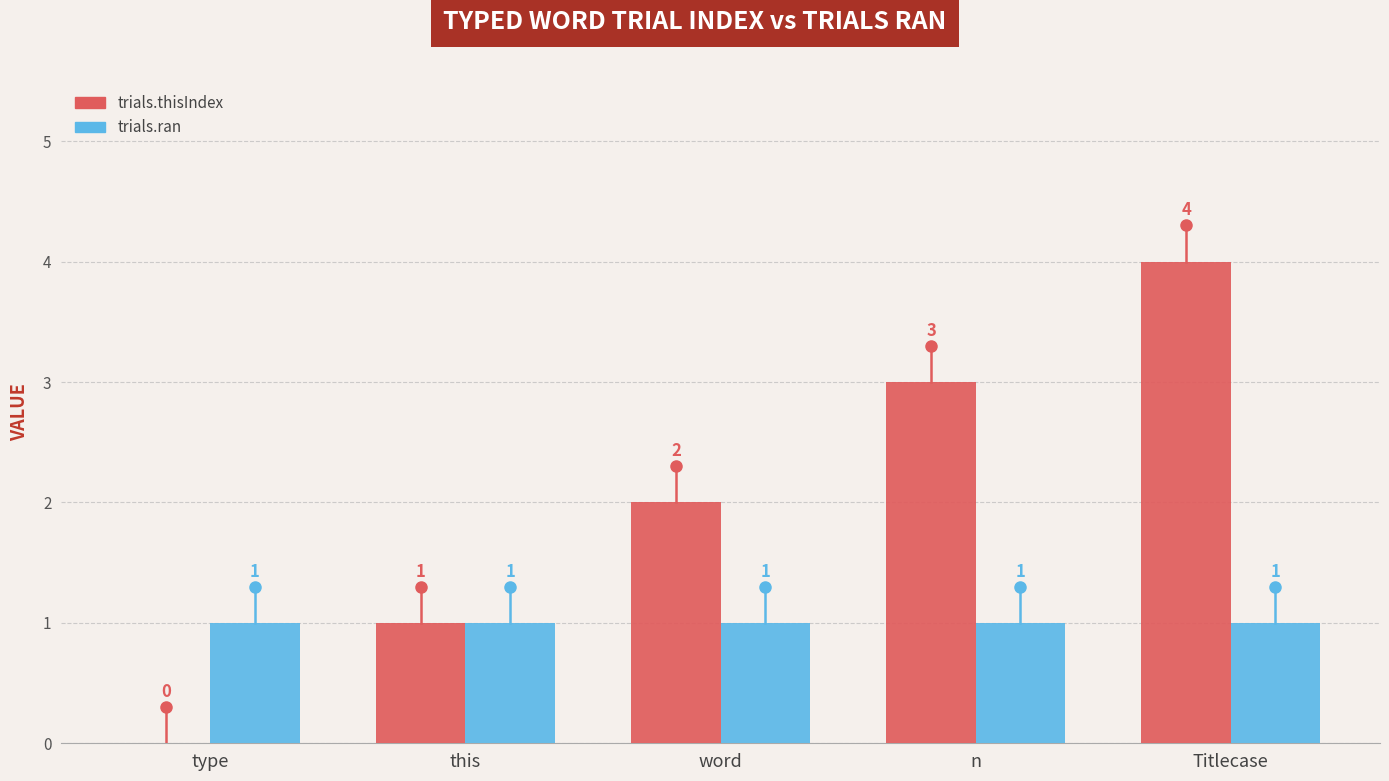

At which label is trials.thisIndex closest to 2?

word